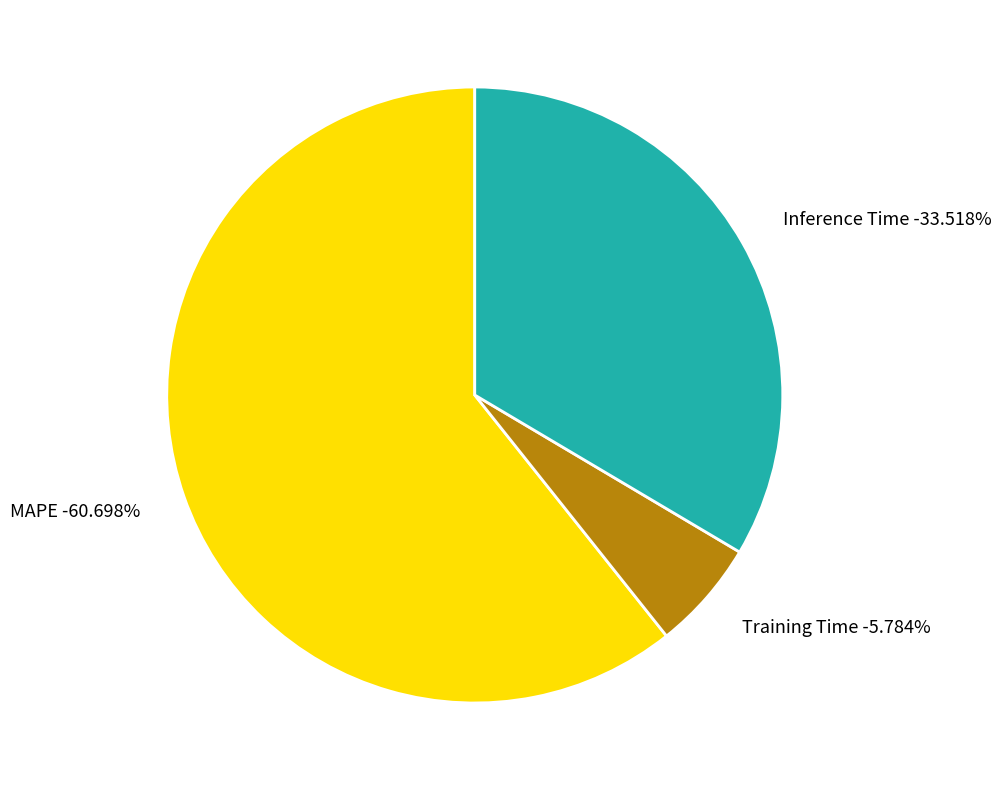

How many slices are in this pie chart?

3